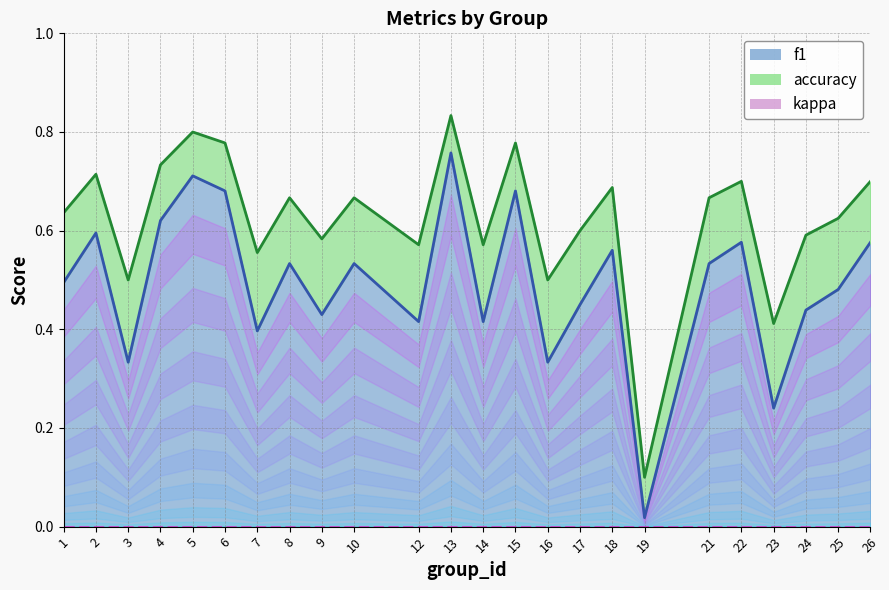

True or false: accuracy and f1 cross at least once.

False